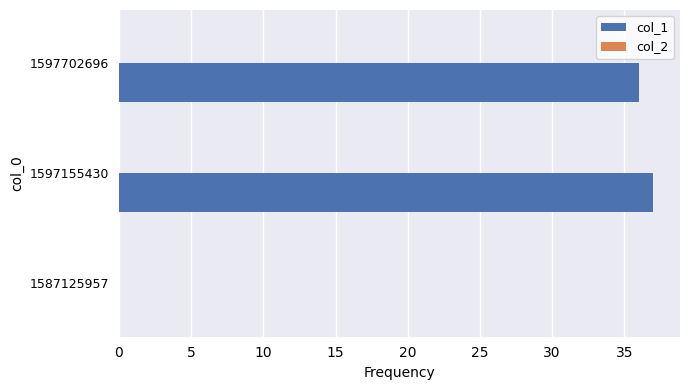

What is the approximate value at 1597155430?

37